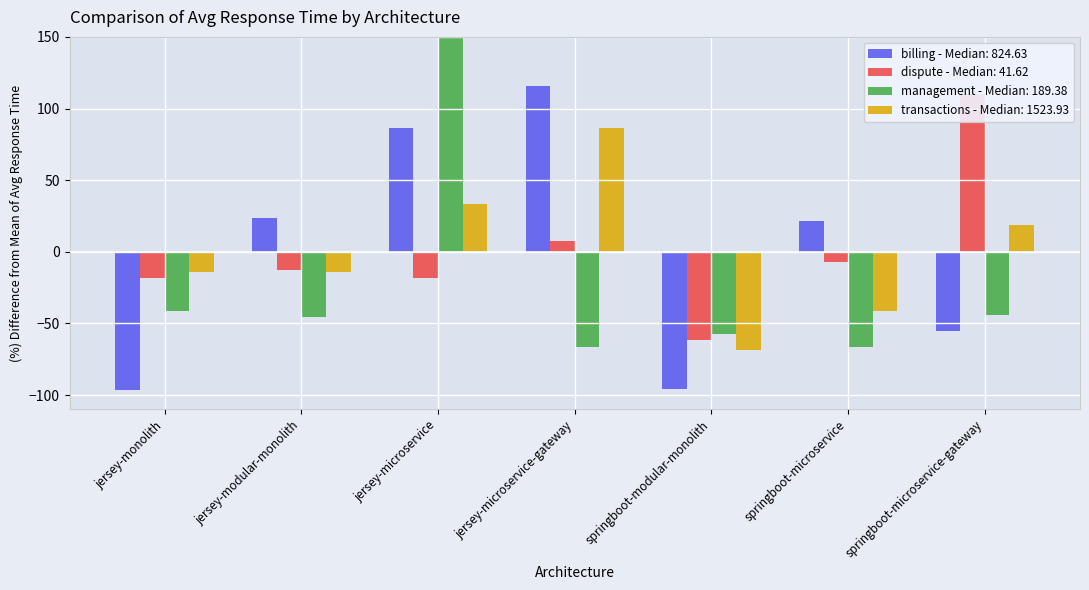

Reading left to right, what are all the values shown in this chart?

billing: -96.1	23.5	86.3	115.7	-95.8	21.7	-55.1
dispute: -18.5	-12.8	-18.3	7.8	-61.5	-6.8	110.0
management: -41.4	-45.5	321.6	-66.5	-57.1	-66.6	-44.4
transactions: -14.3	-14.3	33.1	86.6	-68.4	-41.2	18.5